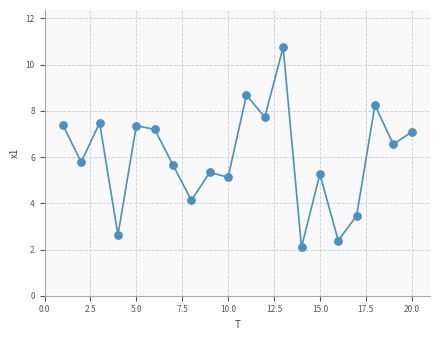

What is the range of Y values (max minus min)?

8.7